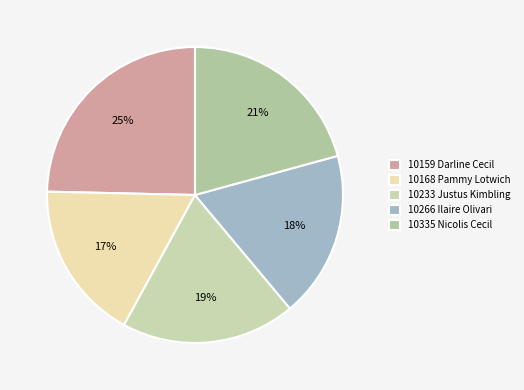

What is the smallest slice in the pie chart?

10168 Pammy Lotwich